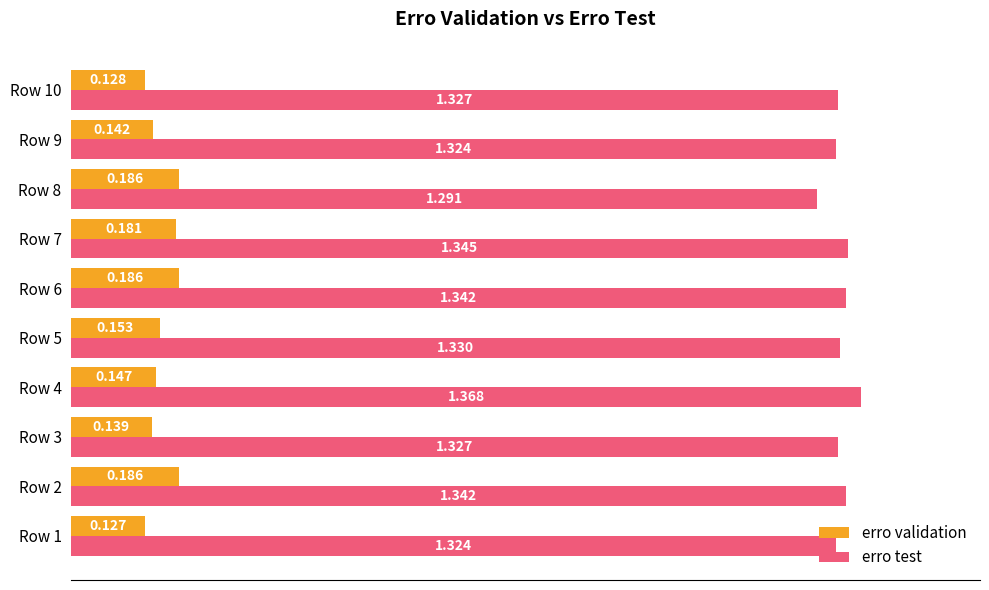

Rank the series at Row 3 from lowest to highest value.

erro validation, erro test